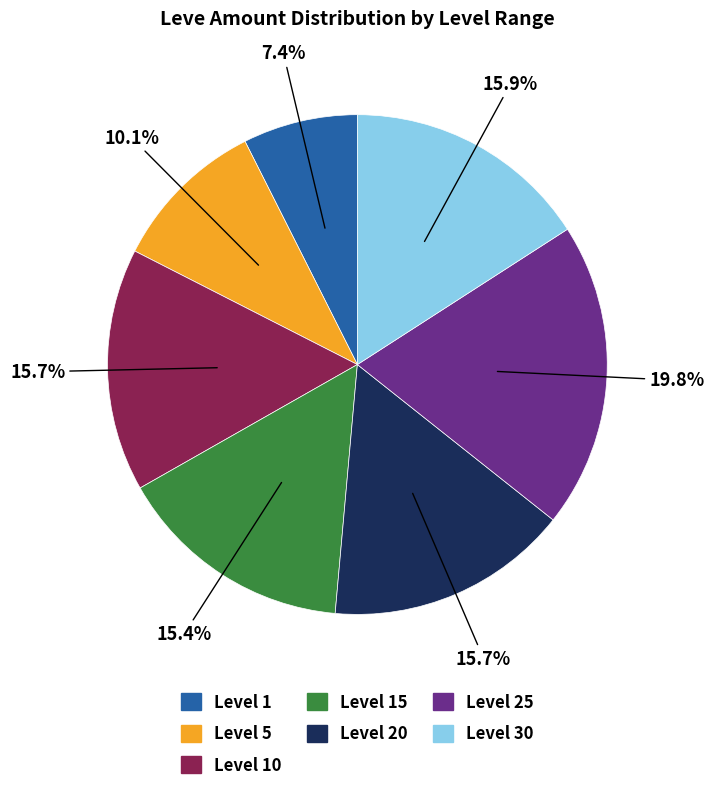

Is there a majority slice in this chart?

No